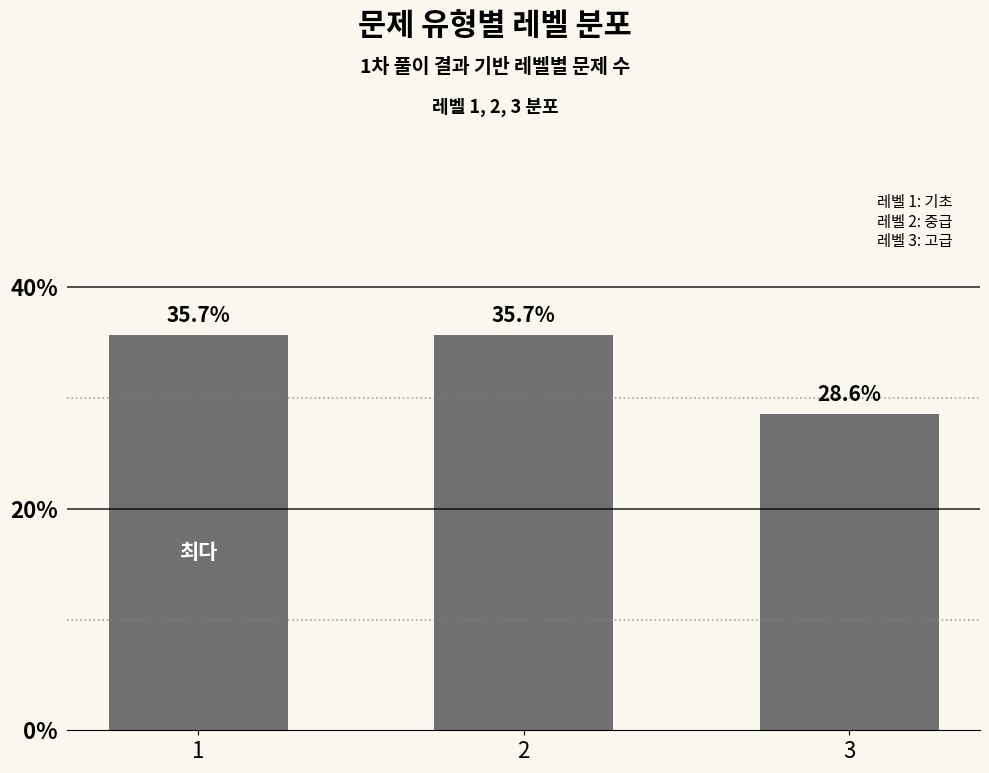

Where is the data nearest to the value 32?

3